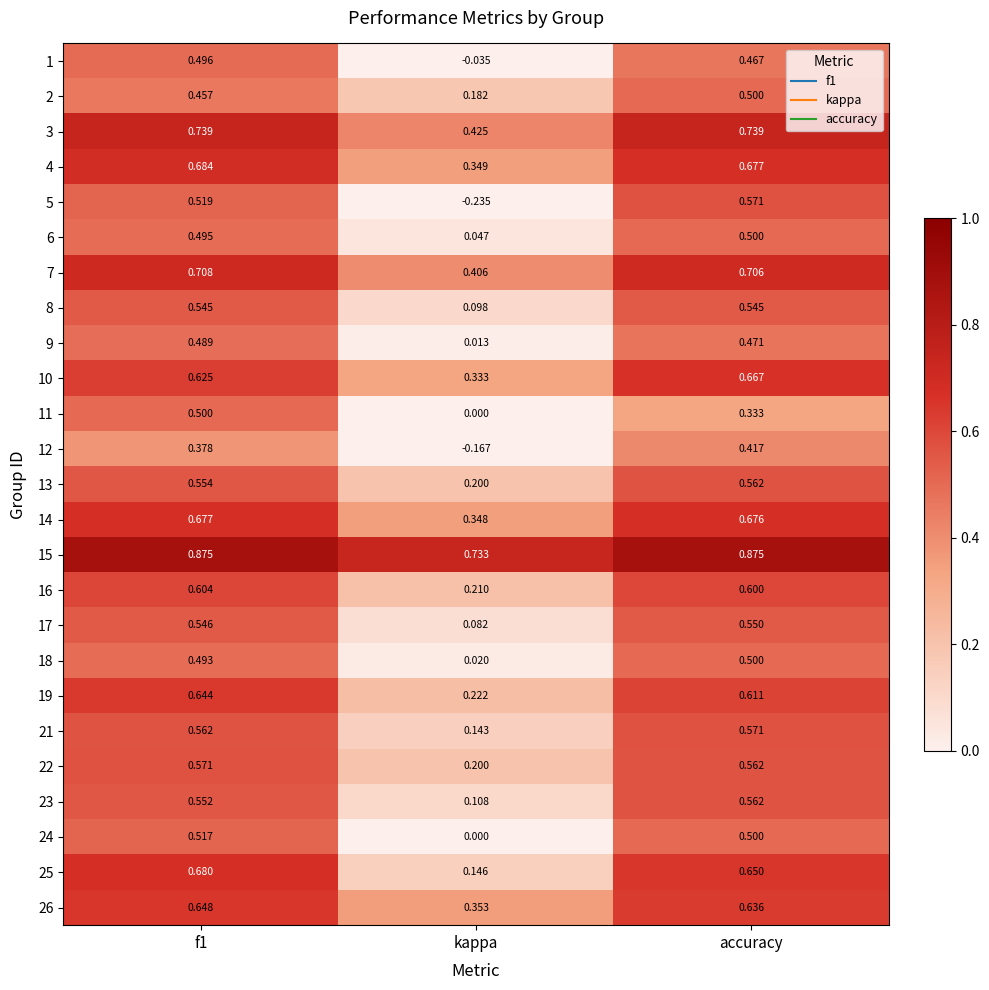

At which label does 17 reach its peak?

accuracy